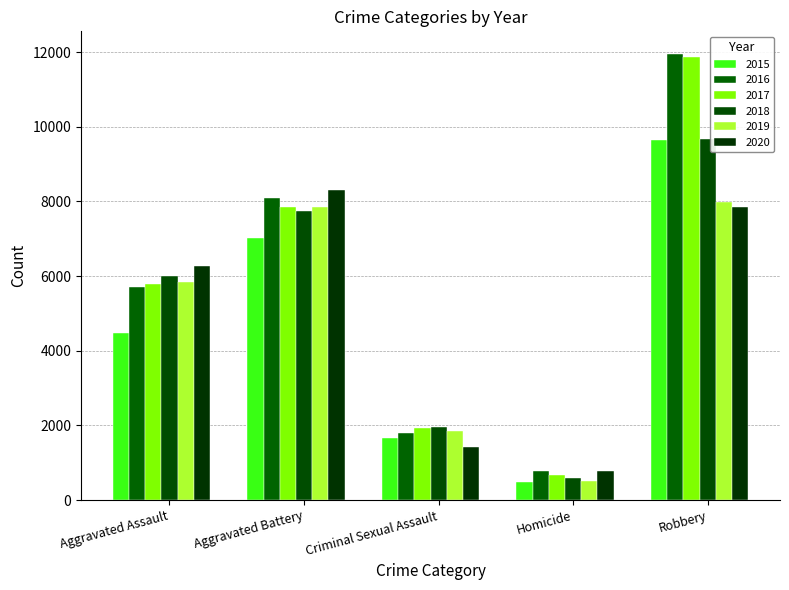

What is the sum of all 2018 values?

25967